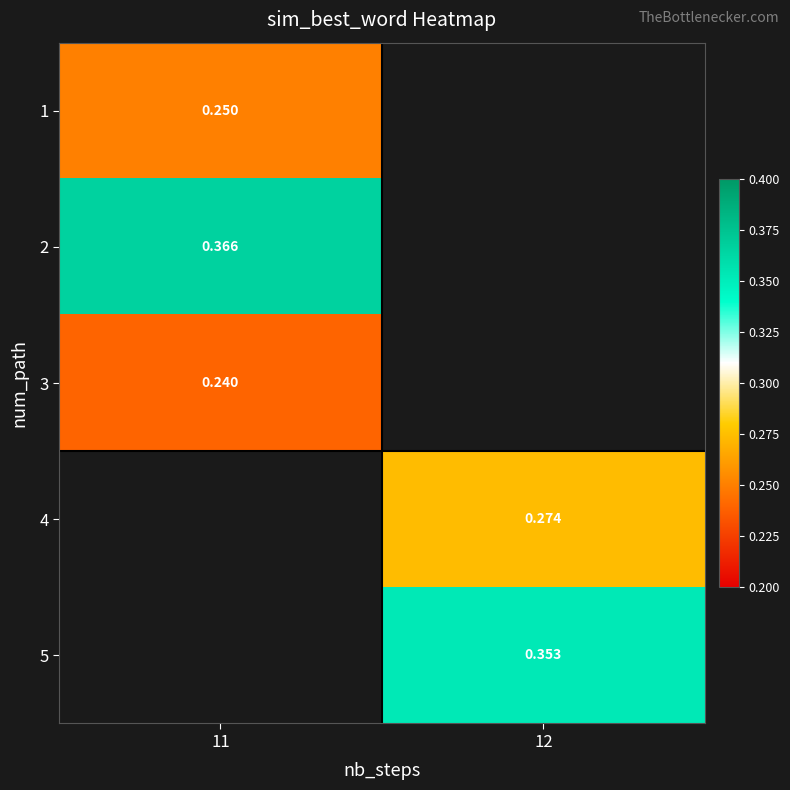

Which label corresponds to the largest value in the chart?

11